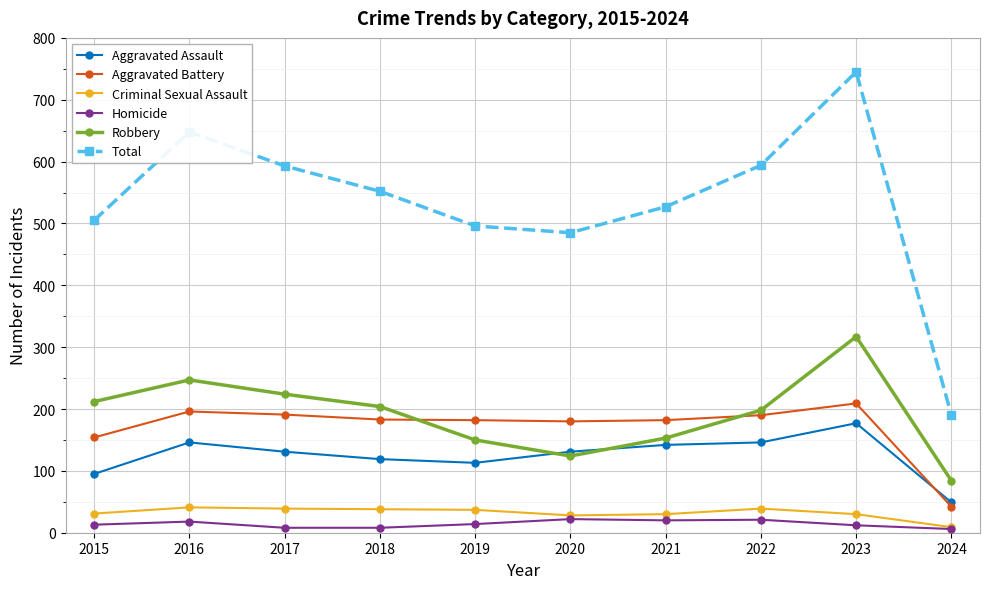

True or false: Homicide and Aggravated Battery cross at least once.

False